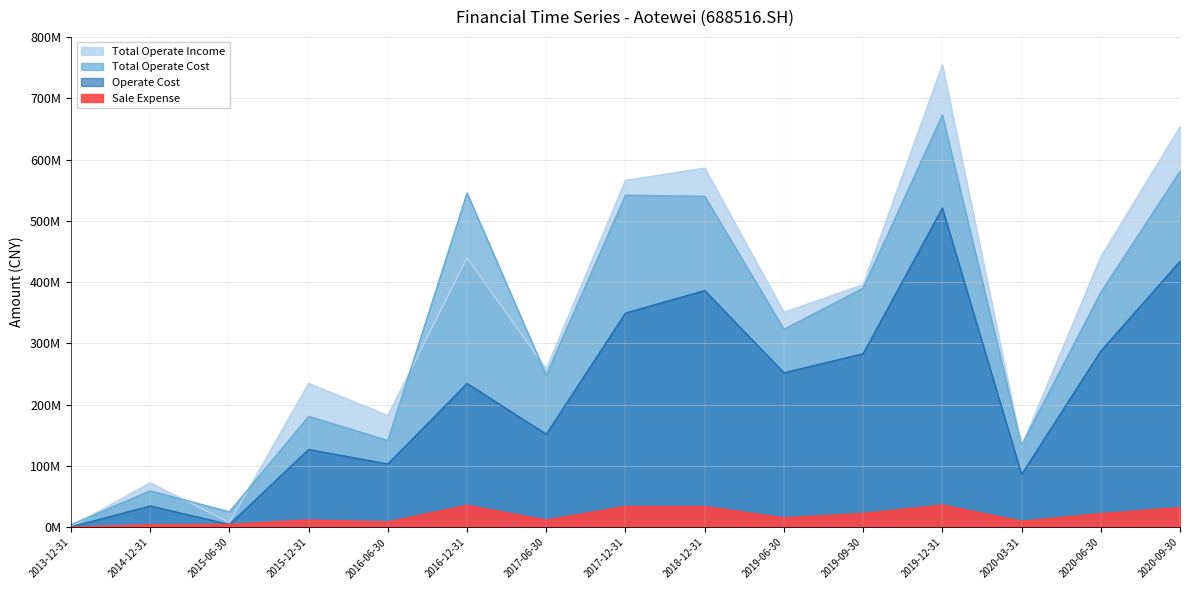

The Total Operate Income series shows 948413.5 at 2013-12-31. True or false?

True